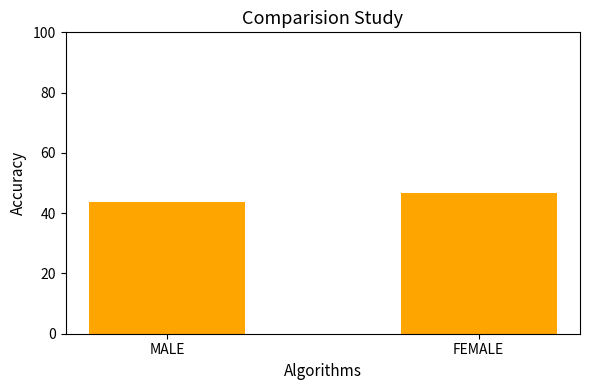

What is the maximum value shown in the chart?

46.7